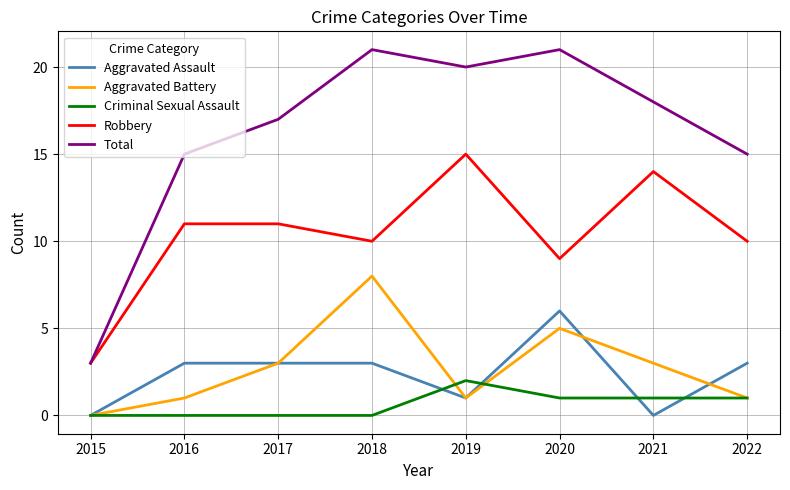

Rank the series at 2016 from highest to lowest value.

Total, Robbery, Aggravated Assault, Aggravated Battery, Criminal Sexual Assault